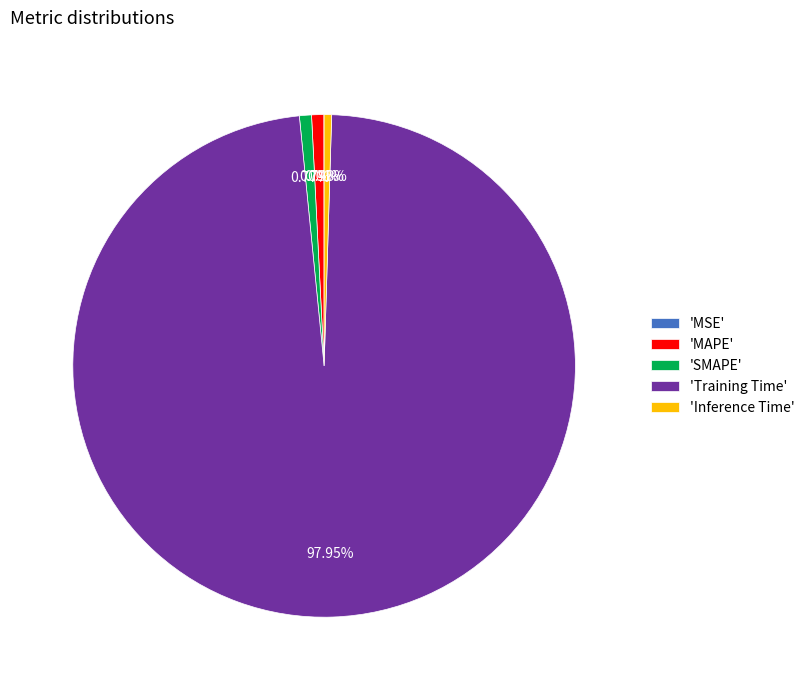

Is the sum of 'SMAPE' and 'Training Time' greater than half?

Yes